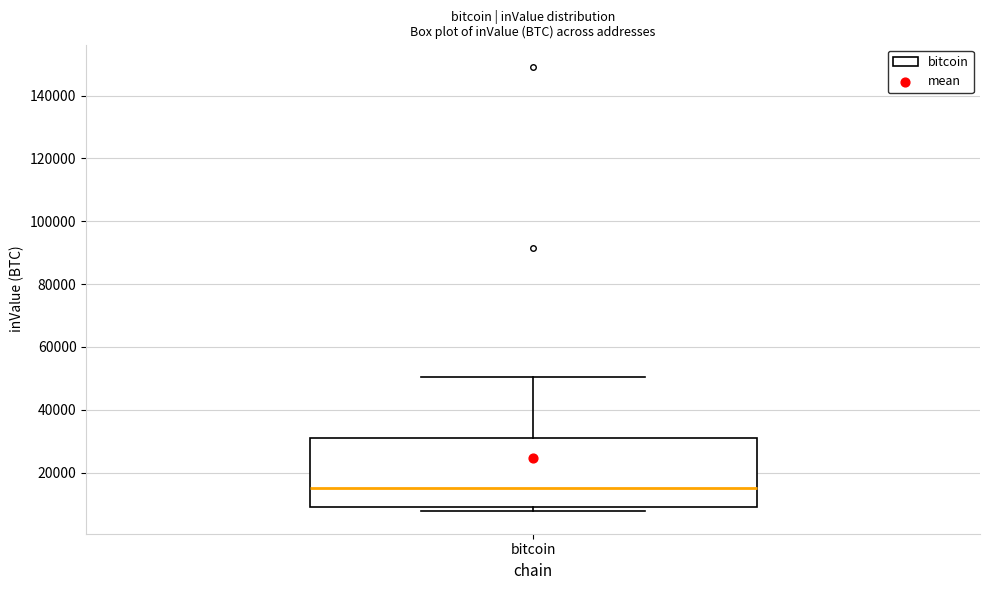

Transcribe this box plot: give where the median line is, the range the box spans, and where the two whiskers end, as read against the y-axis. The values are not printed on the chart, so give them approximately, as read against the axis.

median 16000, box 10000 to 30000, whiskers 8000 to 50000